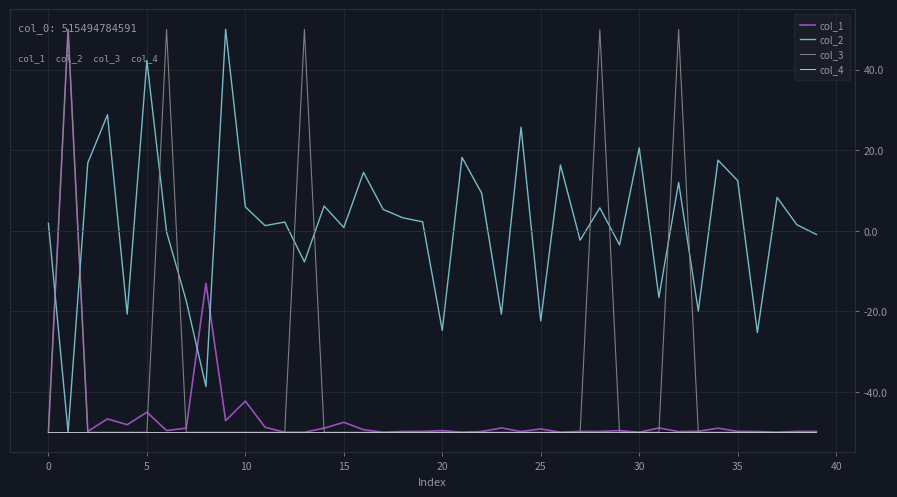

True or false: col_3 and col_2 intersect in this chart.

True